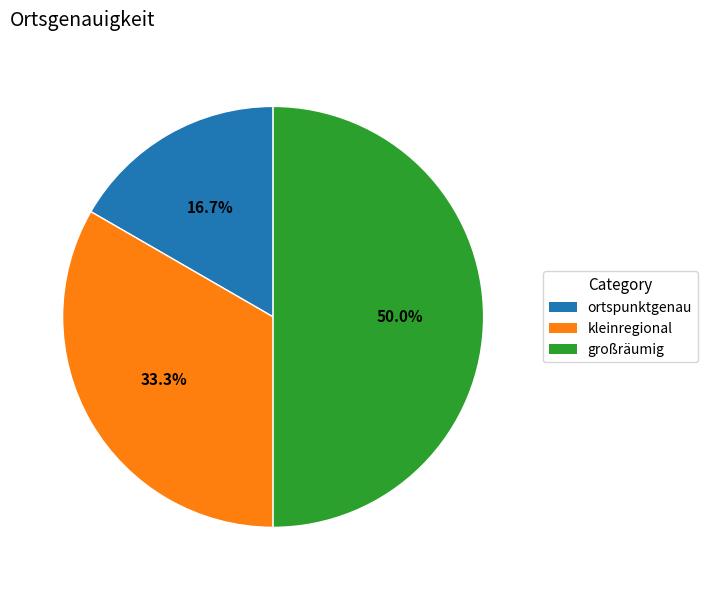

What percentage is NOT represented by kleinregional?

66.7%